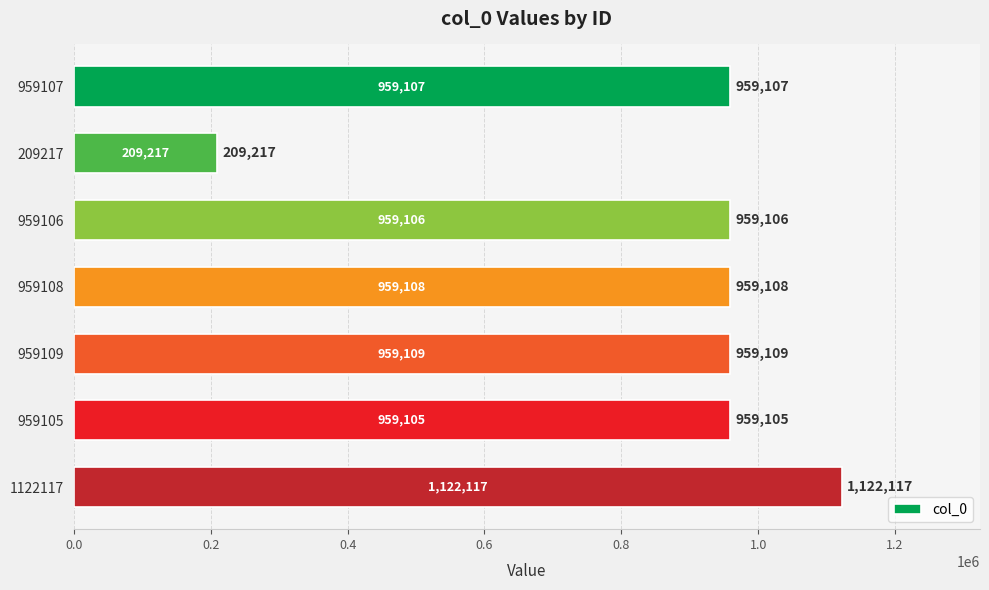

What is the ratio of the value at 959109 to the value at 959106?

1.0